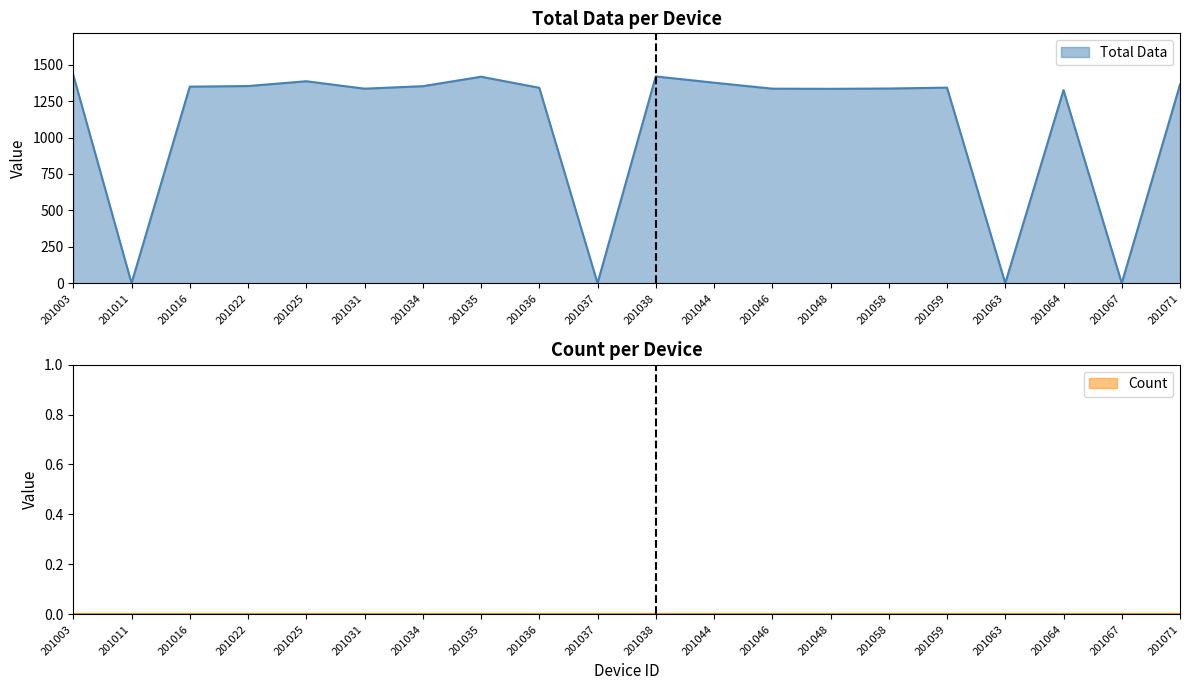

How many distinct data groups are displayed?

1